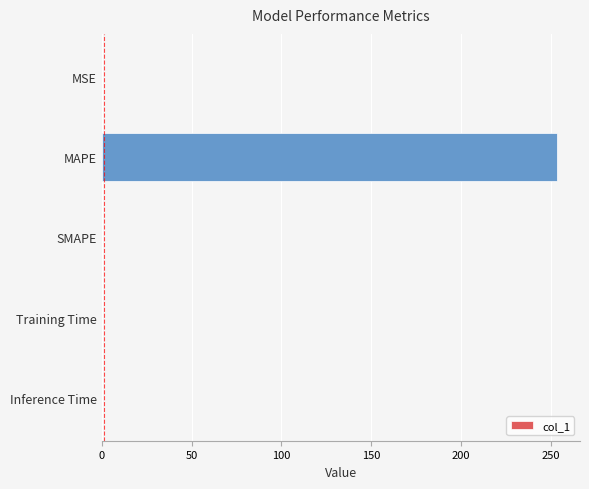

Which category has the highest value across all series?

MAPE